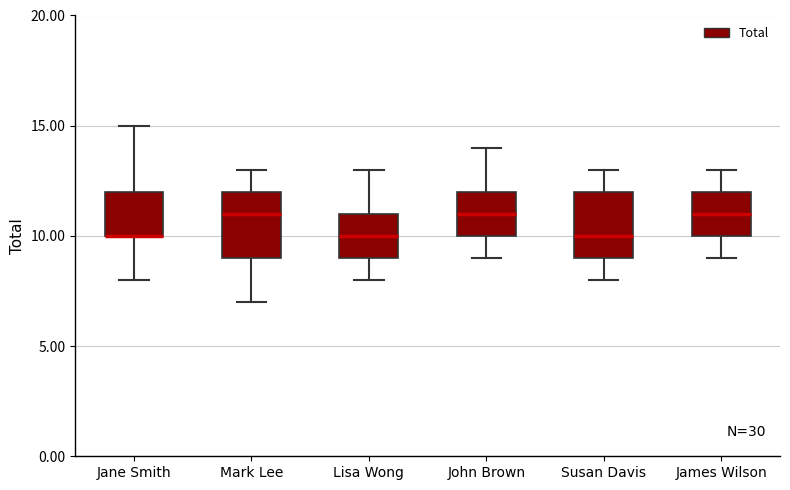

Reading left to right, read every box against the y-axis: the position of its median line, the range the box covers, and the ends of its whiskers. The values are not printed on the chart, so give them approximately, as read against the axis.

Jane Smith: median 10 (drawn on the box's lower edge), box 10 to 12, whiskers 8 to 15
Mark Lee: median 11, box 9 to 12, whiskers 7 to 13
Lisa Wong: median 10, box 9 to 11, whiskers 8 to 13
John Brown: median 11, box 10 to 12, whiskers 9 to 14
Susan Davis: median 10, box 9 to 12, whiskers 8 to 13
James Wilson: median 11, box 10 to 12, whiskers 9 to 13